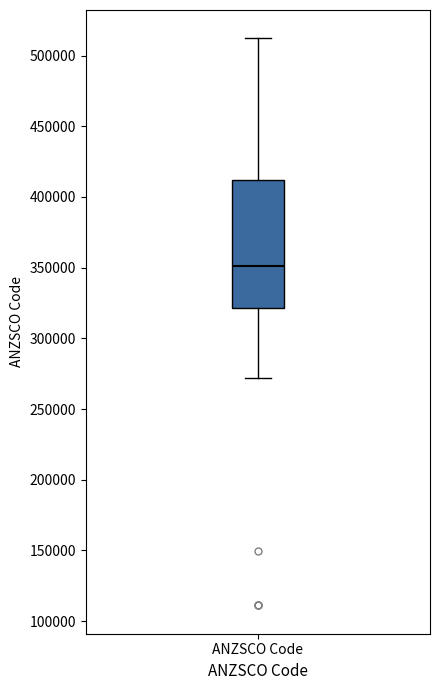

Read this box plot against the y-axis: the position of the median line, the range covered by the box, and the ends of both whiskers. The values are not printed on the chart, so give them approximately, as read against the axis.

median 350000, box 320000 to 410000, whiskers 270000 to 510000